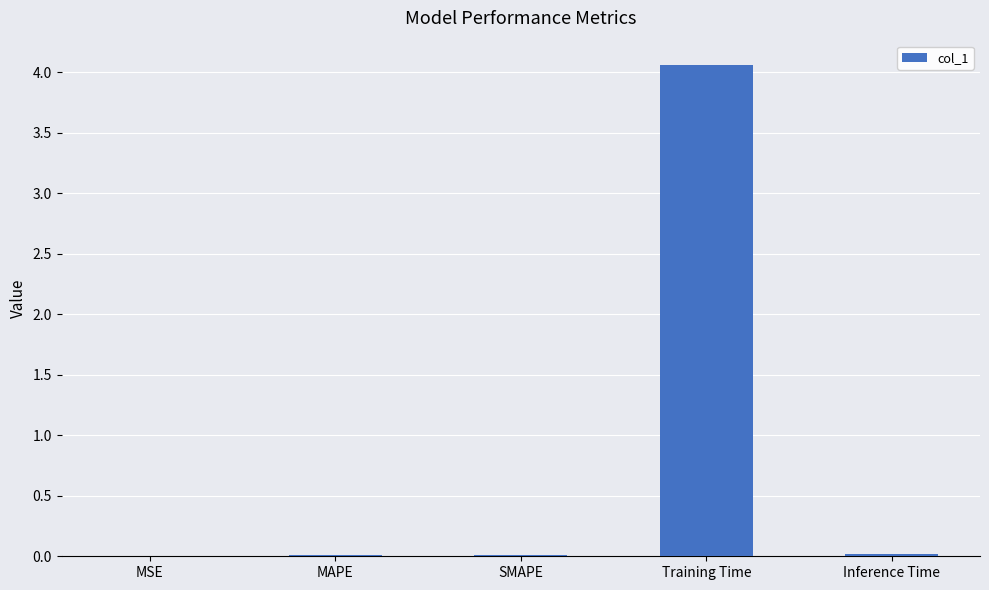

The value at MSE is 0.0. True or false?

True